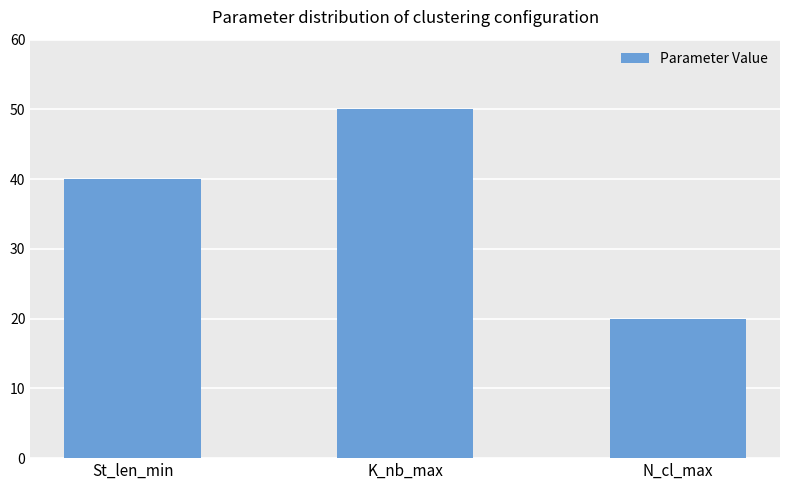

What is the change in value from St_len_min to N_cl_max?

-20